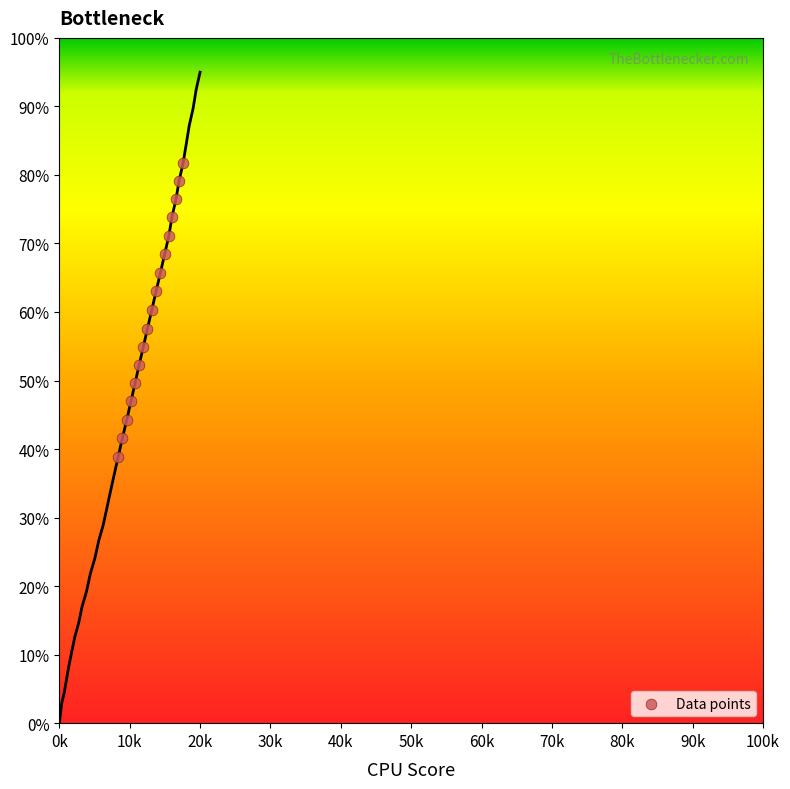

How many data points are displayed?

17